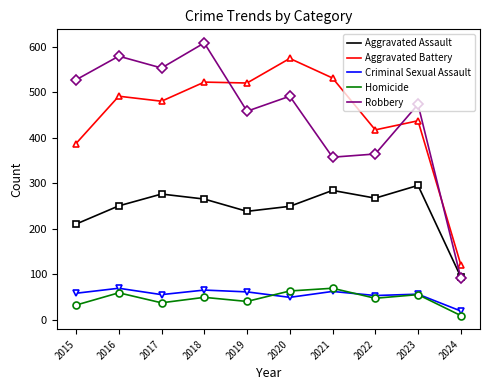

The value of Criminal Sexual Assault at 2019 is 33. True or false?

False